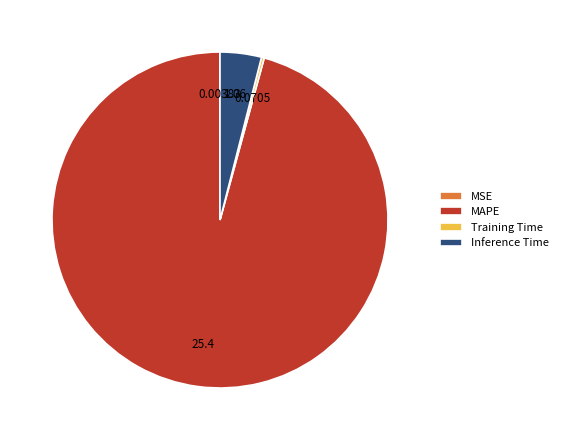

Which slice is the largest?

MAPE